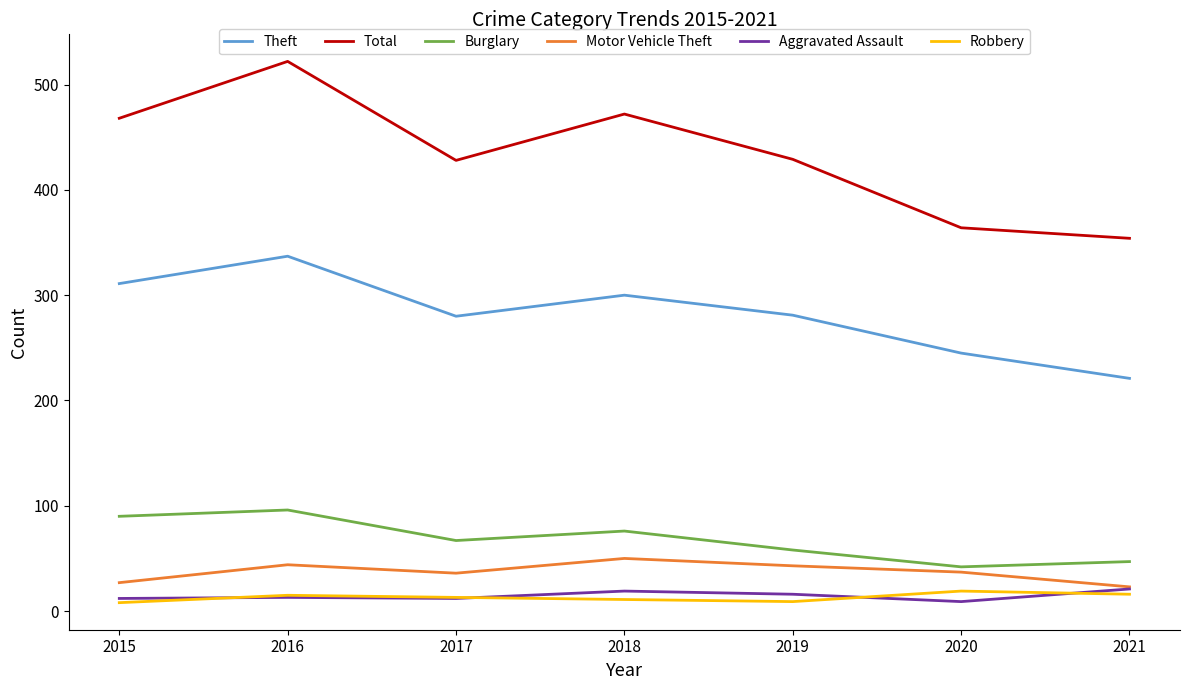

At how many categories does at least one series exceed 15?

7